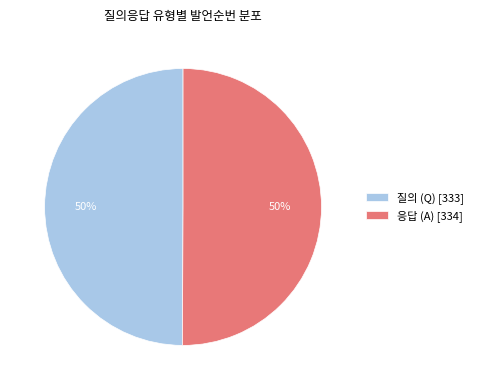

To the nearest percent, what percentage of the pie is 응답 (A) [334]?

50%